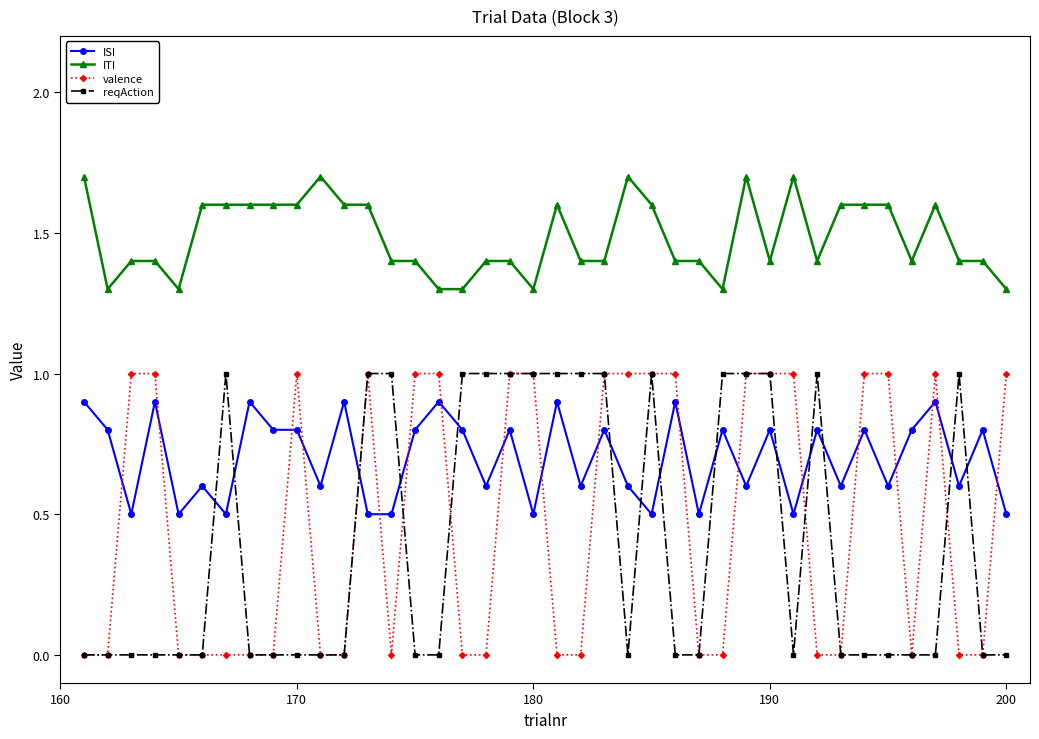

What is the maximum value for reqAction?

1.0